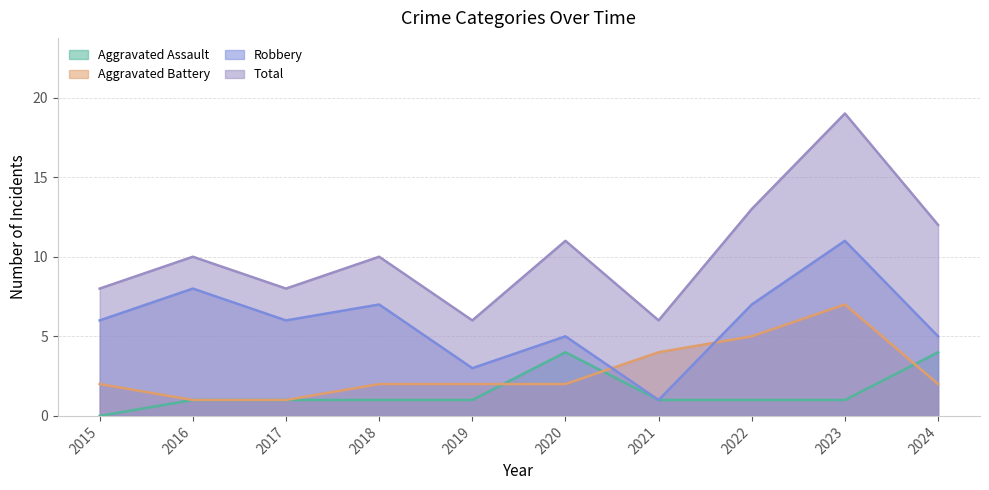

What is the total value across all series at 2022?

26